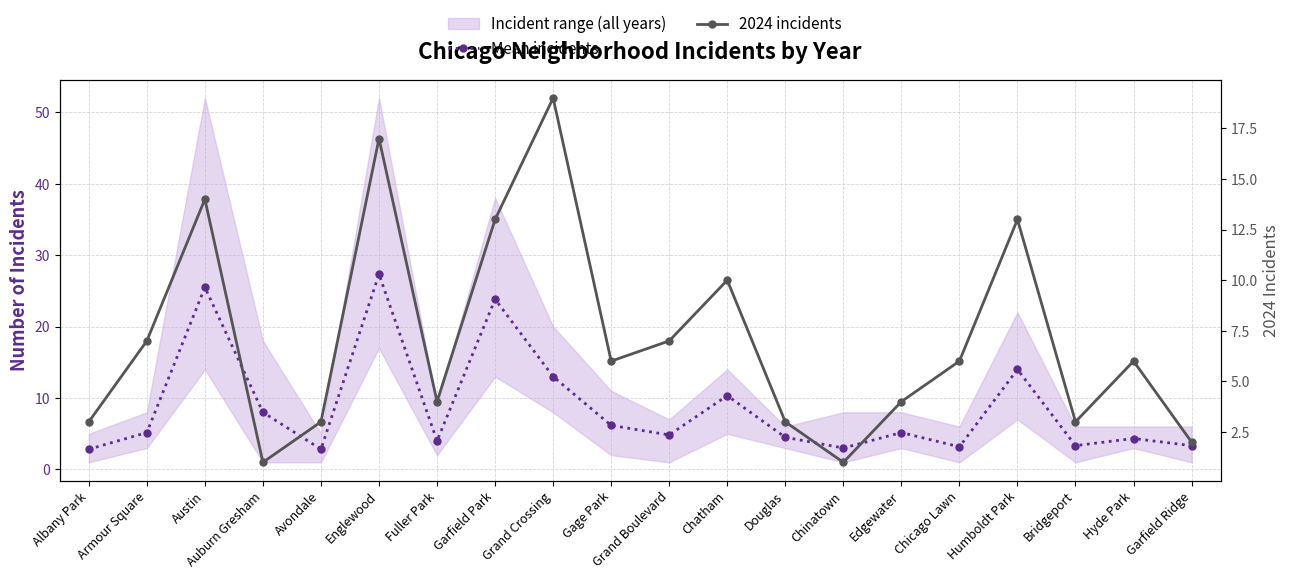

What is the highest value of the 2024 incidents series?

19.0